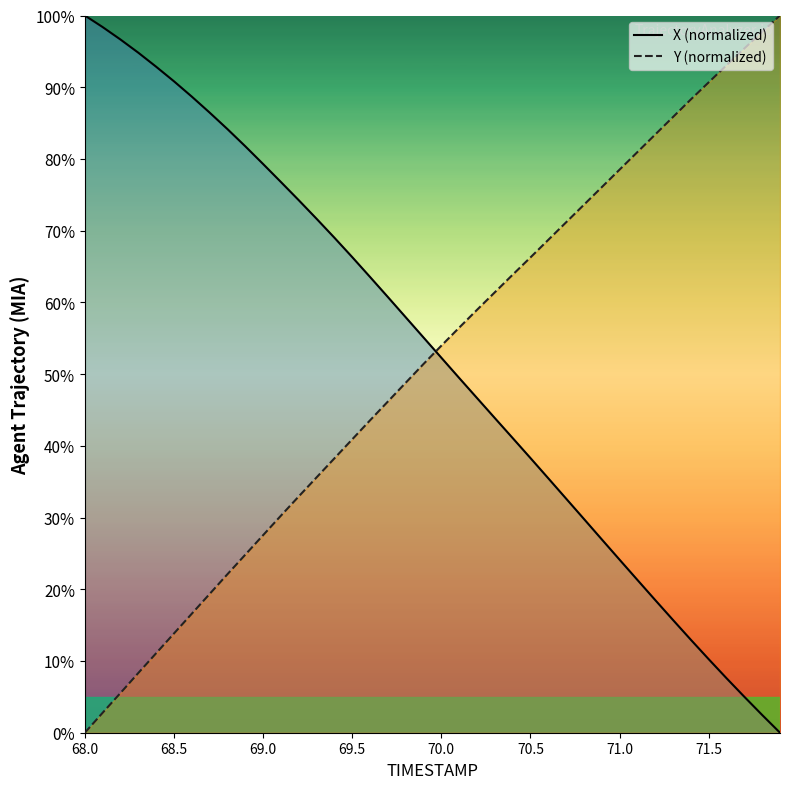

Reading left to right, transcribe all the data shown in this chart.

X (normalized): 100.0	98.4	96.6	94.8	92.9	90.8	88.7	86.5	84.2	81.8	79.3	76.8	74.2	71.7	69.0	66.3	63.5	60.7	57.9	55.1	52.3	49.5	46.7	43.9	41.1	38.3	35.5	32.6	29.8	27.0	24.1	21.3	18.5	15.7	13.0	10.2	7.6	5.0	2.5	0.0
Y (normalized): 0.0	2.8	5.5	8.3	11.1	13.8	16.6	19.3	22.1	24.8	27.5	30.3	32.9	35.6	38.3	40.9	43.6	46.2	48.8	51.4	54.0	56.5	59.0	61.4	63.9	66.3	68.7	71.2	73.6	76.1	78.5	81.0	83.4	85.9	88.3	90.7	93.1	95.4	97.7	100.0